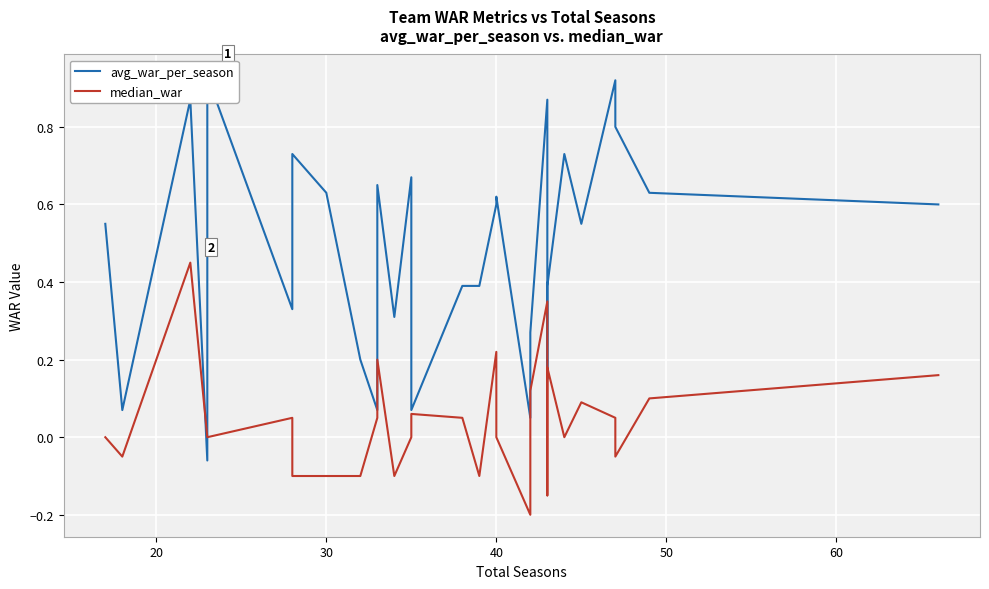

True or false: median_war has more than 1 interior local peaks.

True